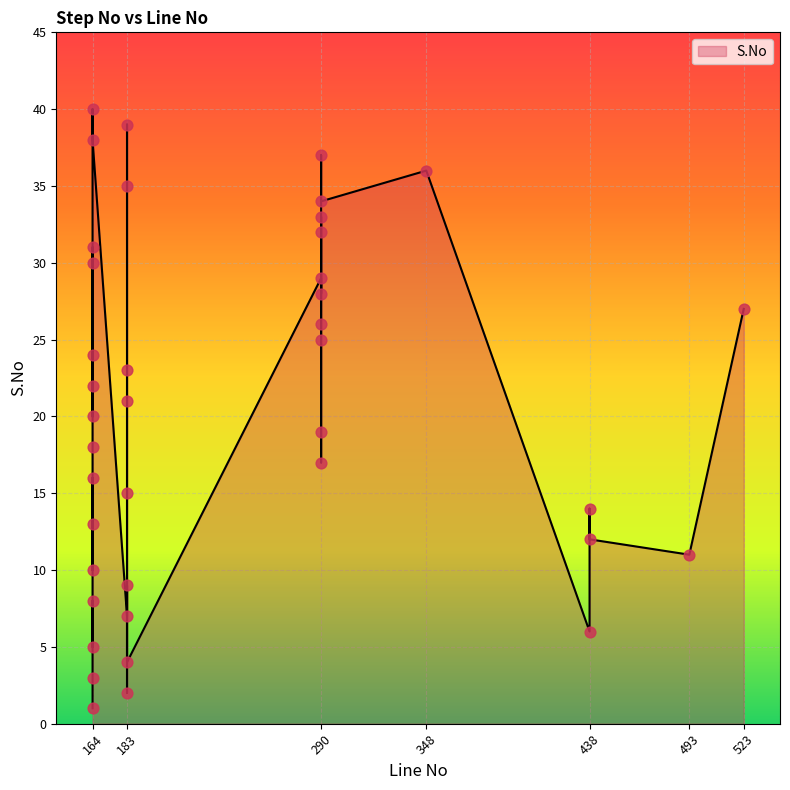

What is the ratio of the value at 164 to the value at 290?

0.4